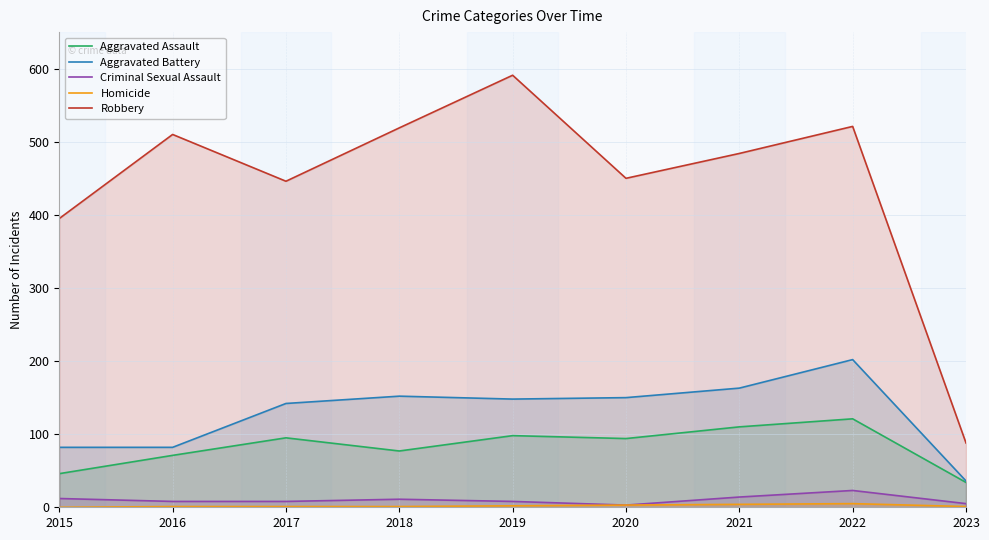

How many distinct data groups are displayed?

5